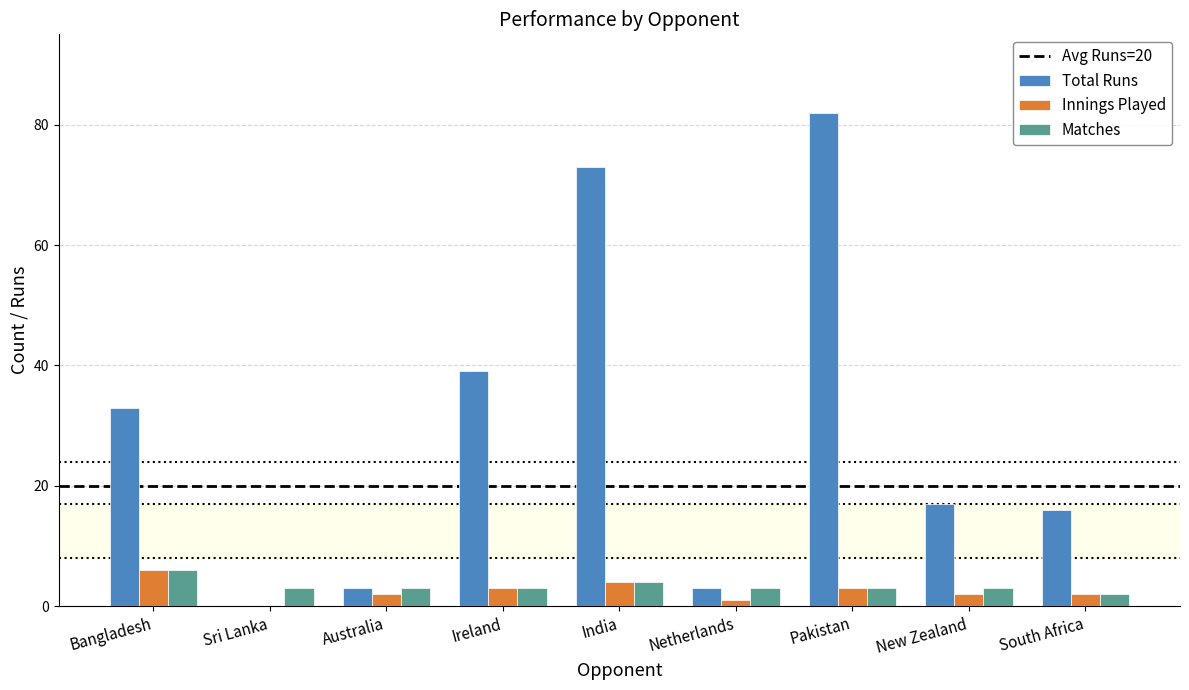

Between Sri Lanka and Australia, which series saw the biggest shift?

Total Runs